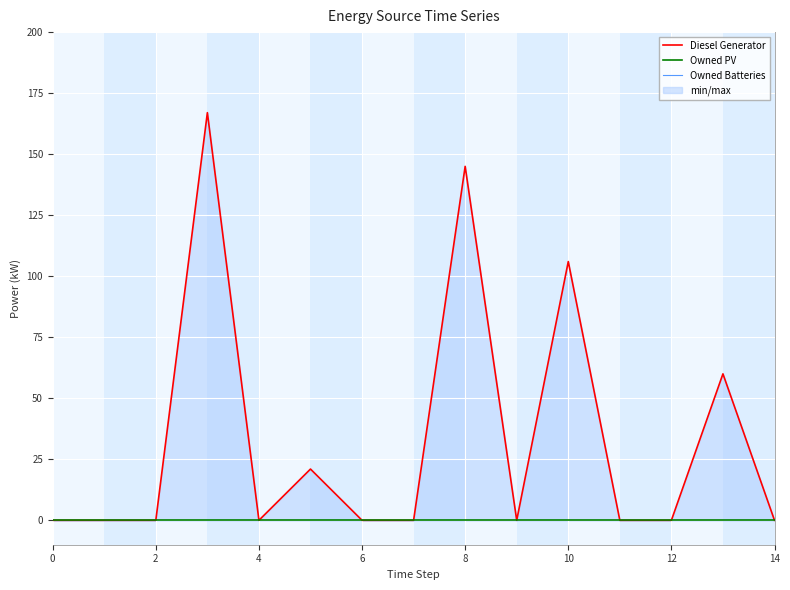

How many values in the Diesel Generator series exceed 0?

5